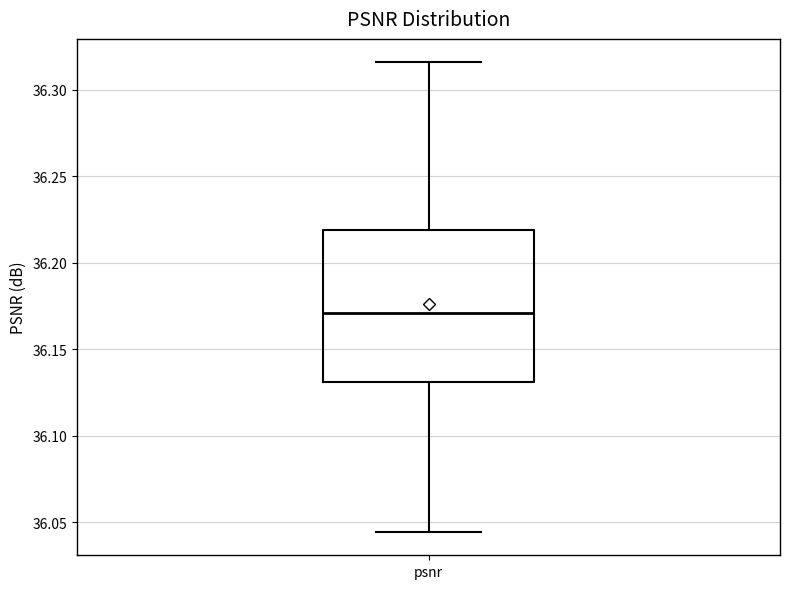

Where does the upper whisker of the box for psnr end on the y-axis? The values are not printed on the chart, so give them approximately, as read against the axis.

36.315